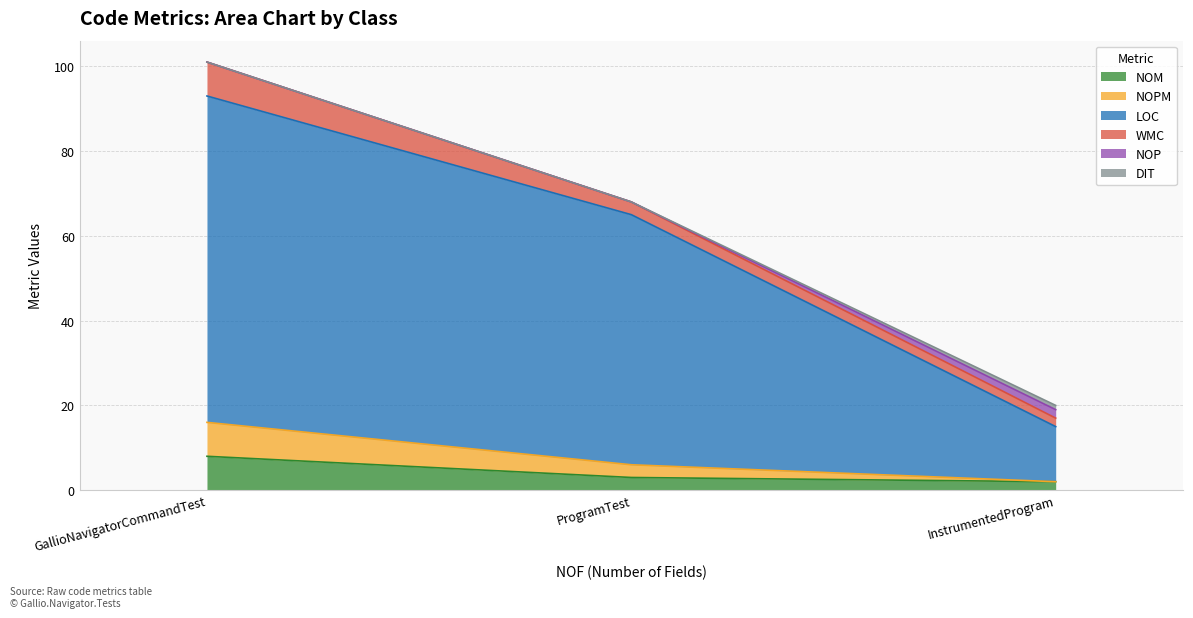

The value of NOPM at GallioNavigatorCommandTest is 9. True or false?

False